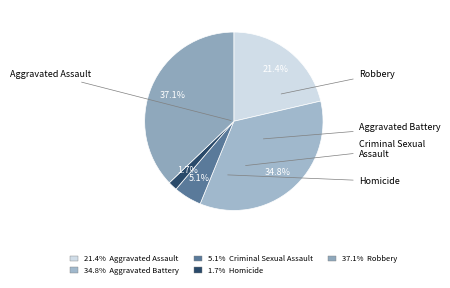

Is Robbery the majority of the pie?

No